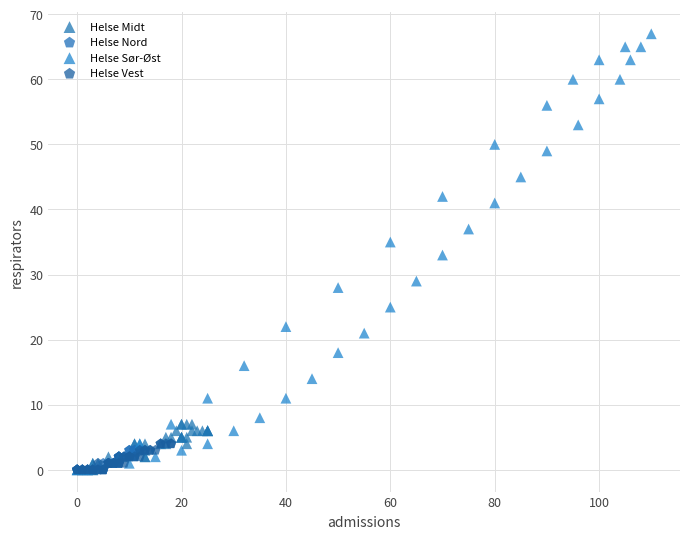

Which series has the widest spread of Y values?

Helse Sør-Øst